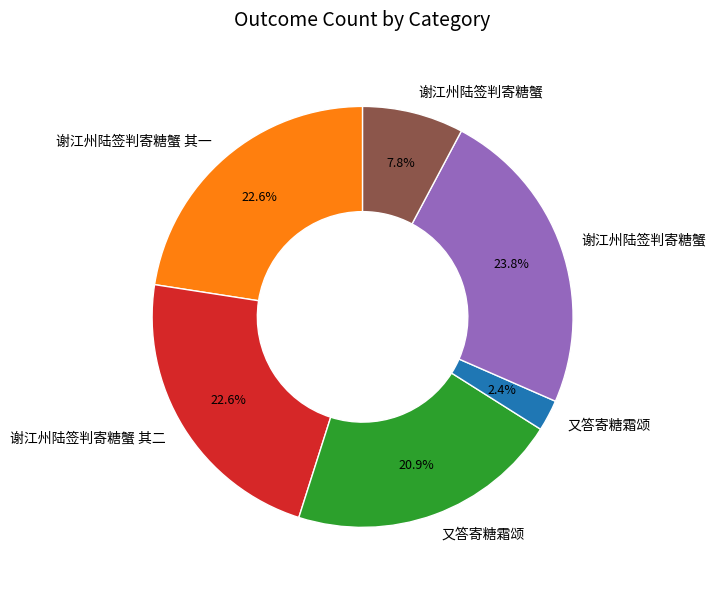

To the nearest percent, what is the difference between the largest and smallest slice percentages?

21%